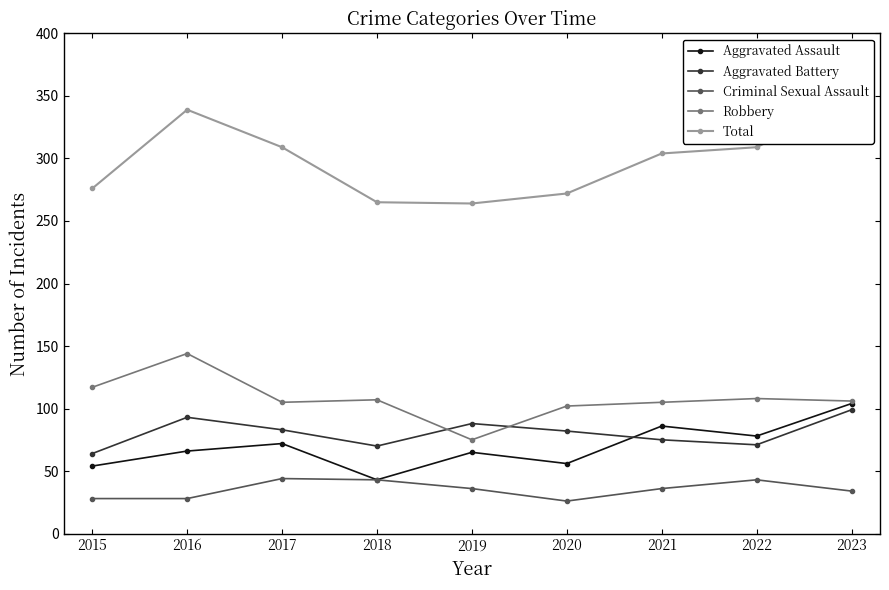

How many interior local valleys does the Aggravated Battery series have?

2